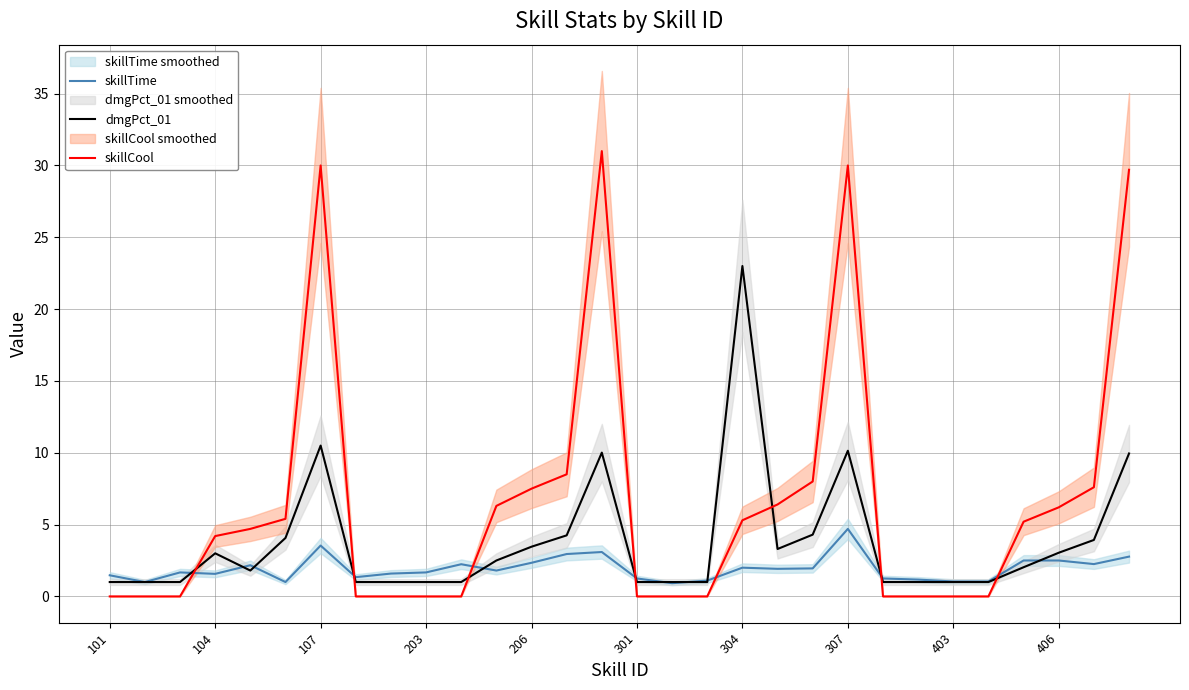

How many intersections are there between skillTime and skillCool?

7